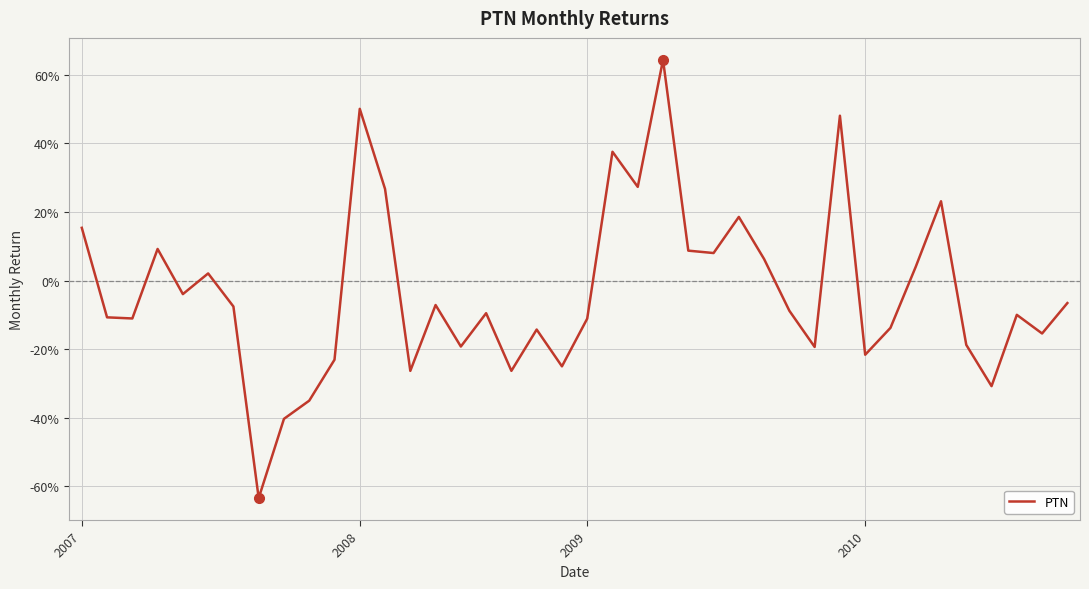

How many points are higher than both their immediate neighbors (excluding endpoints)?

12